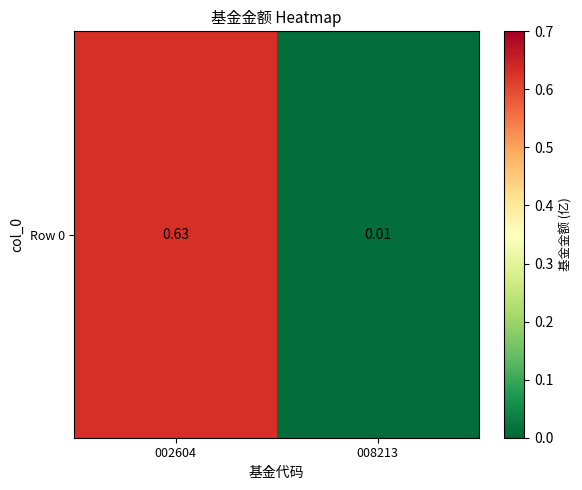

True or false: the data shows 0.6 at 002604.

True